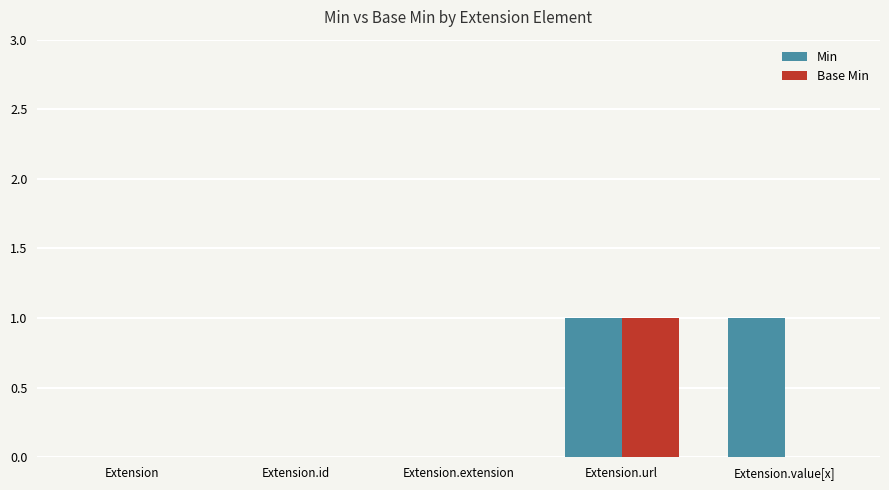

Does the chart contain stacked bars?

No